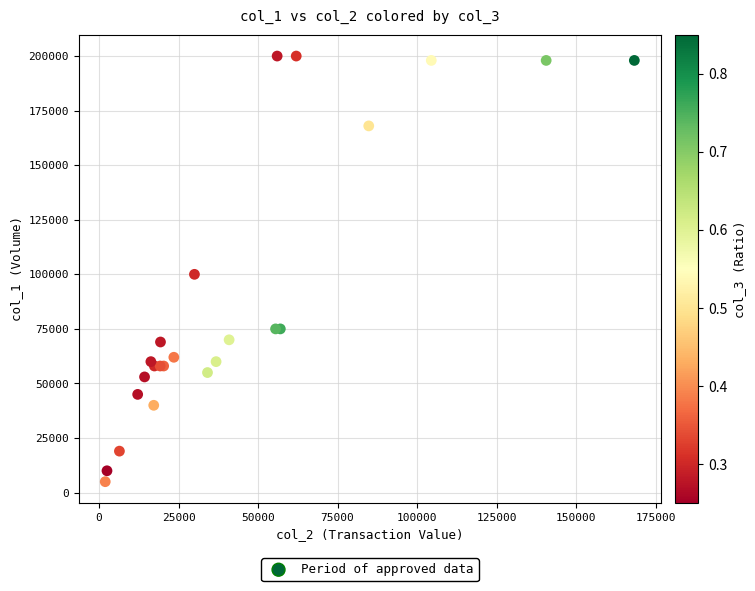

What Y value in the scatter plot is closest to 102500?

100000